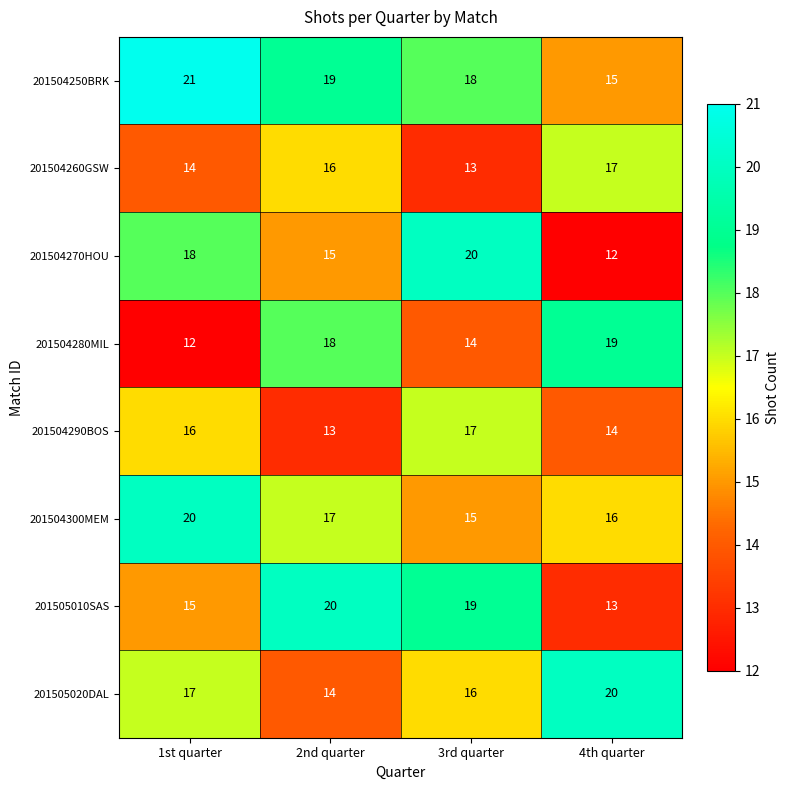

List the labels in order of 201504280MIL value, largest first.

4th quarter, 2nd quarter, 3rd quarter, 1st quarter